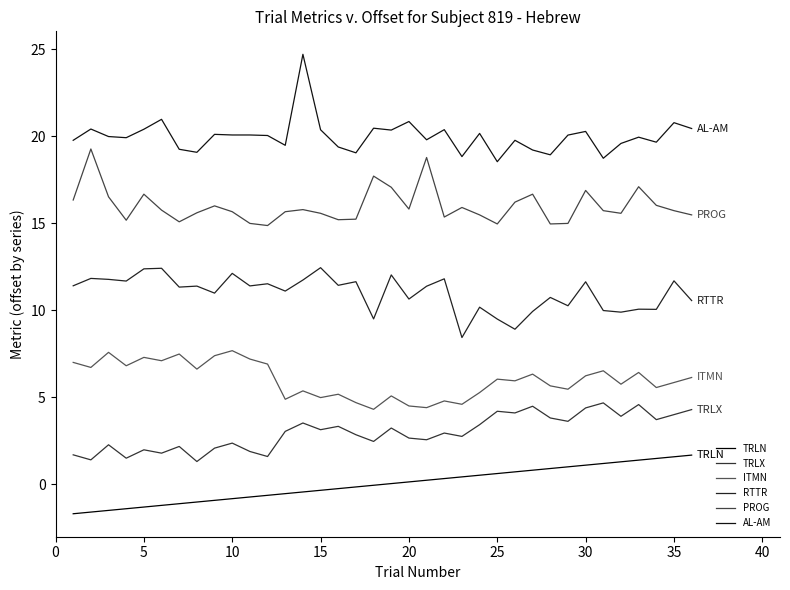

True or false: PROG and TRLX cross at least once.

False